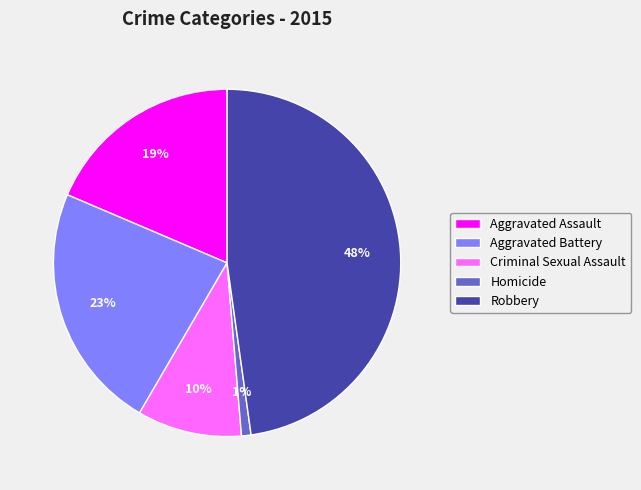

To the nearest percent, what is the average slice percentage?

20%